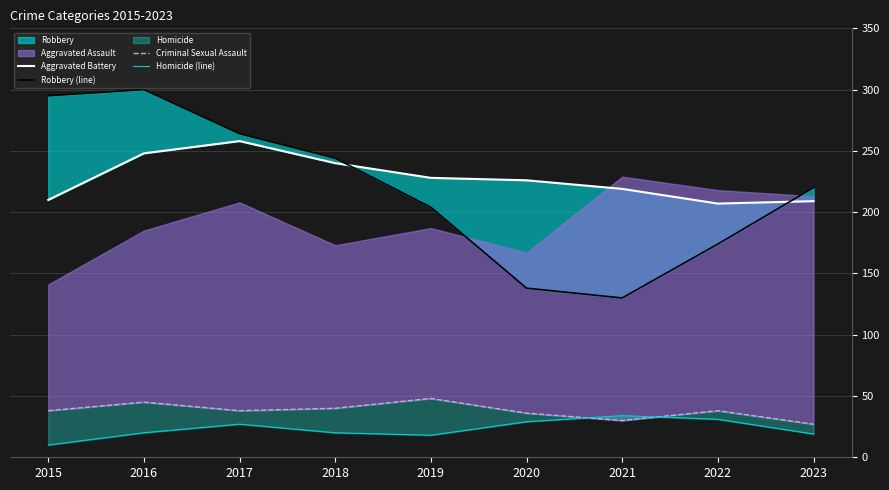

What is the value of the Homicide (line) point at the 8th from the left?

31